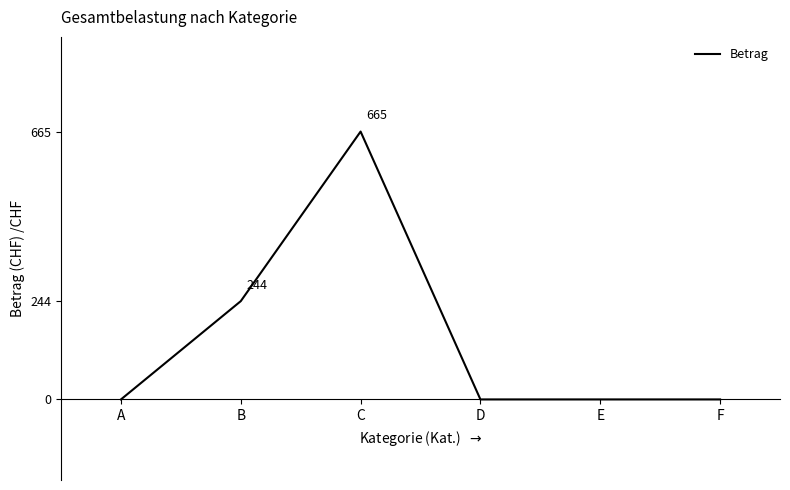

What is the change in value from B to C?

+421